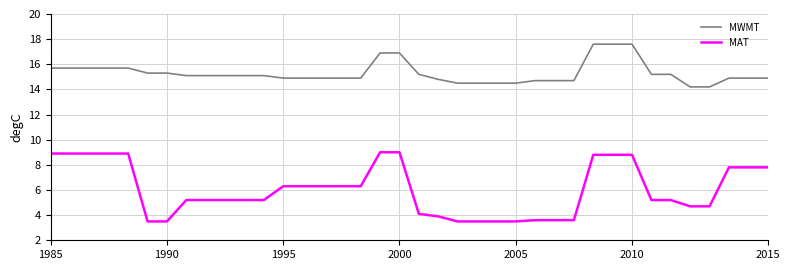

Which series has the largest range (max minus min)?

MAT